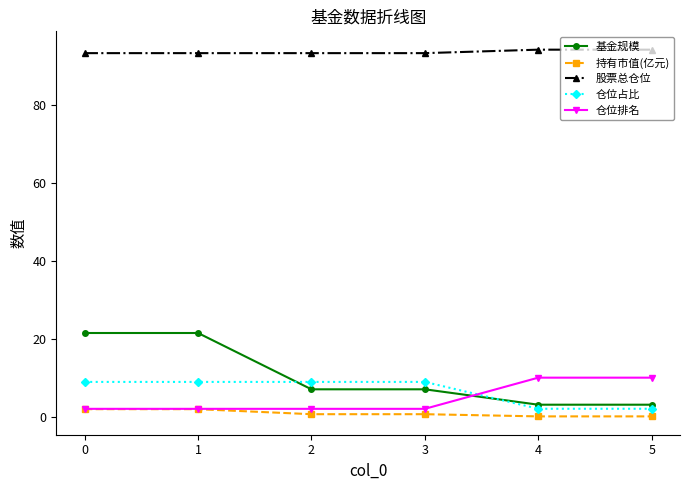

What is the maximum value shown in the chart?

94.2